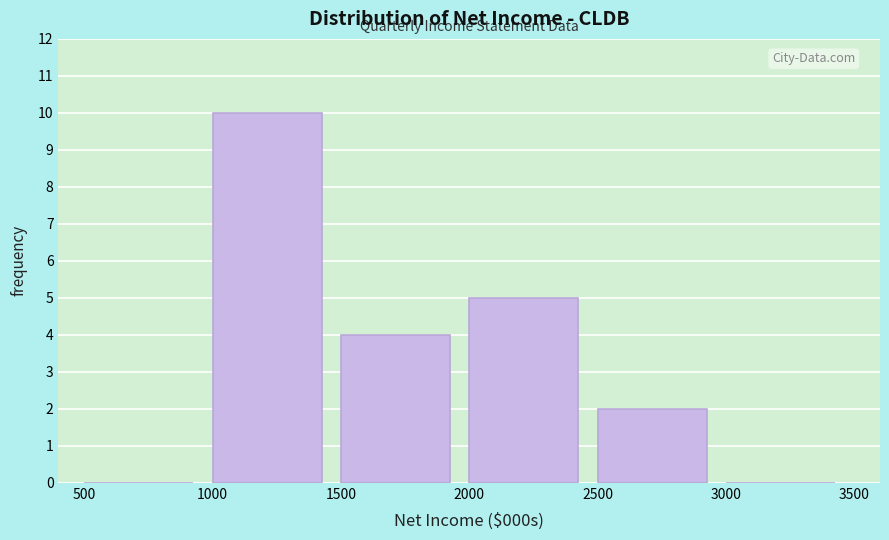

Over which range of the x-axis is the bar tallest?

1000 to 1500